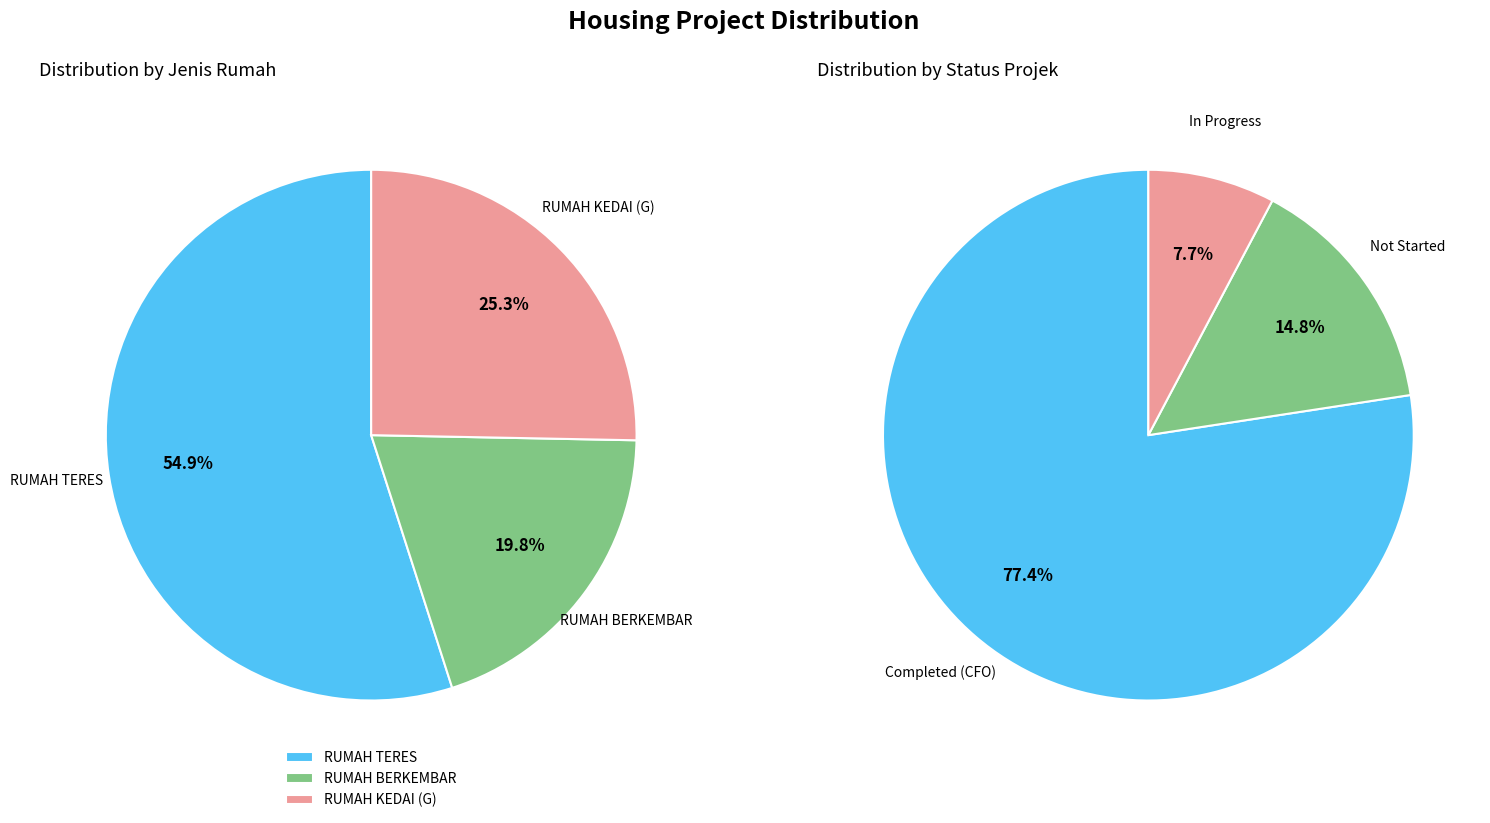

Rank the categories by Jenis Rumah value from lowest to highest.

RUMAH BERKEMBAR, RUMAH KEDAI (G), RUMAH TERES